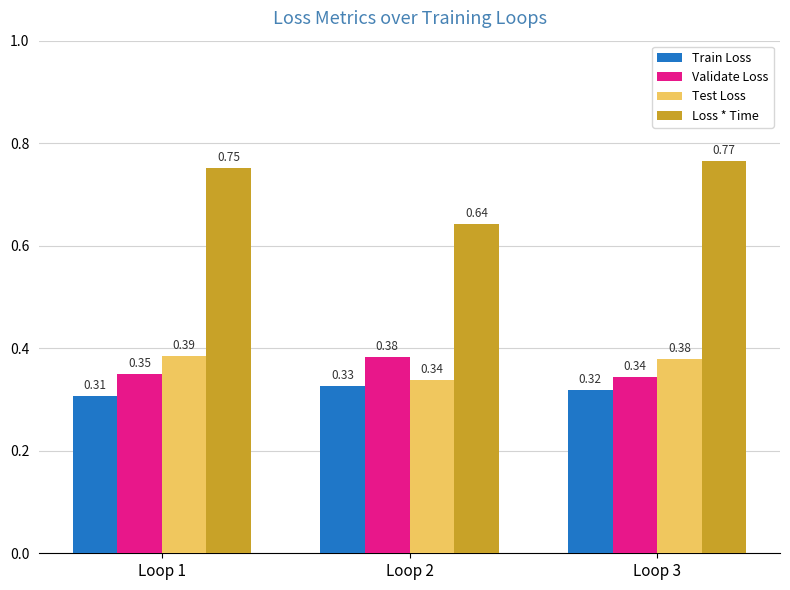

Is the value of Test Loss at Loop 2 greater than the value of Train Loss at Loop 2?

Yes